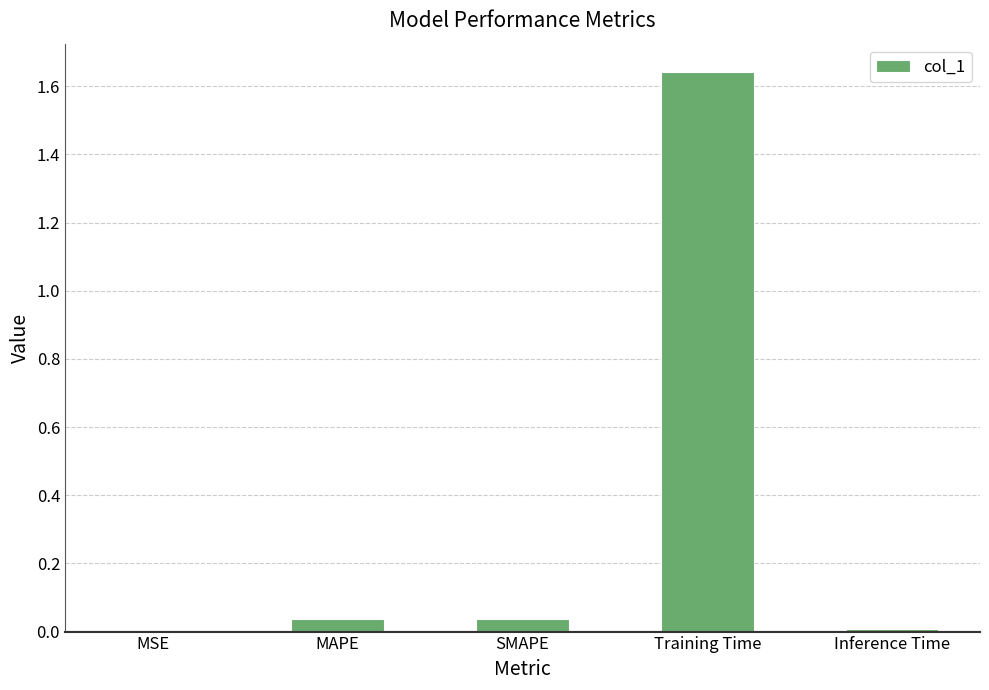

Between SMAPE and MSE, which is larger?

SMAPE